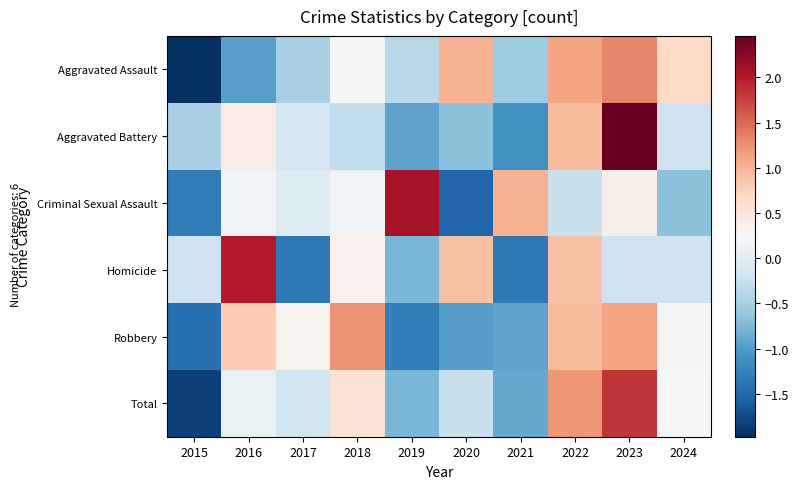

What is the spread (max minus min) of values at 2024?

1.4